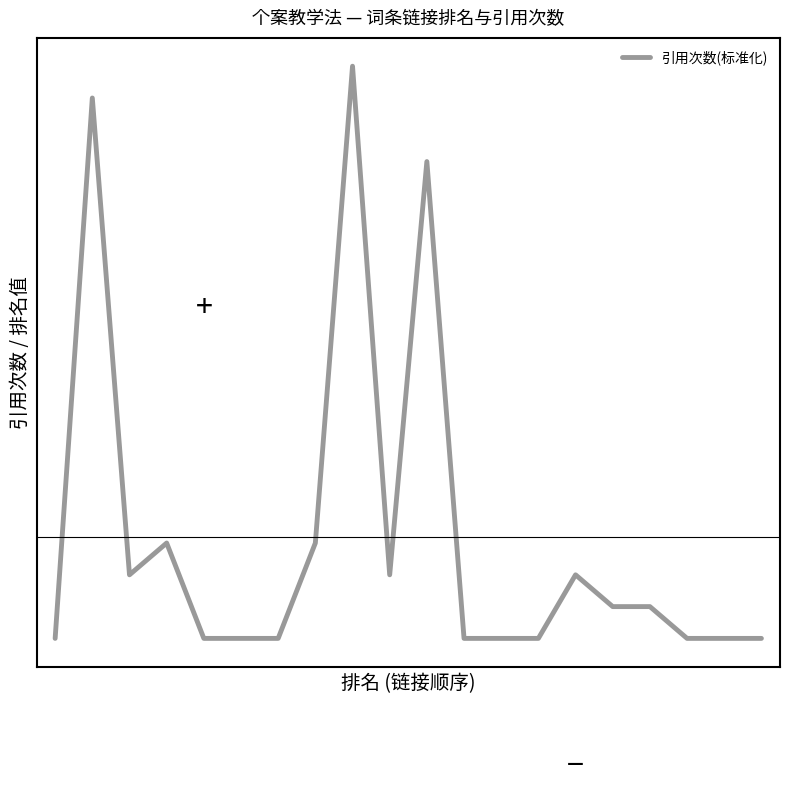

Reading left to right, what are all the values shown in this chart?

-0.6	2.4	-0.2	-0.0	-0.6	-0.6	-0.6	-0.0	2.6	-0.2	2.0	-0.6	-0.6	-0.6	-0.2	-0.4	-0.4	-0.6	-0.6	-0.6